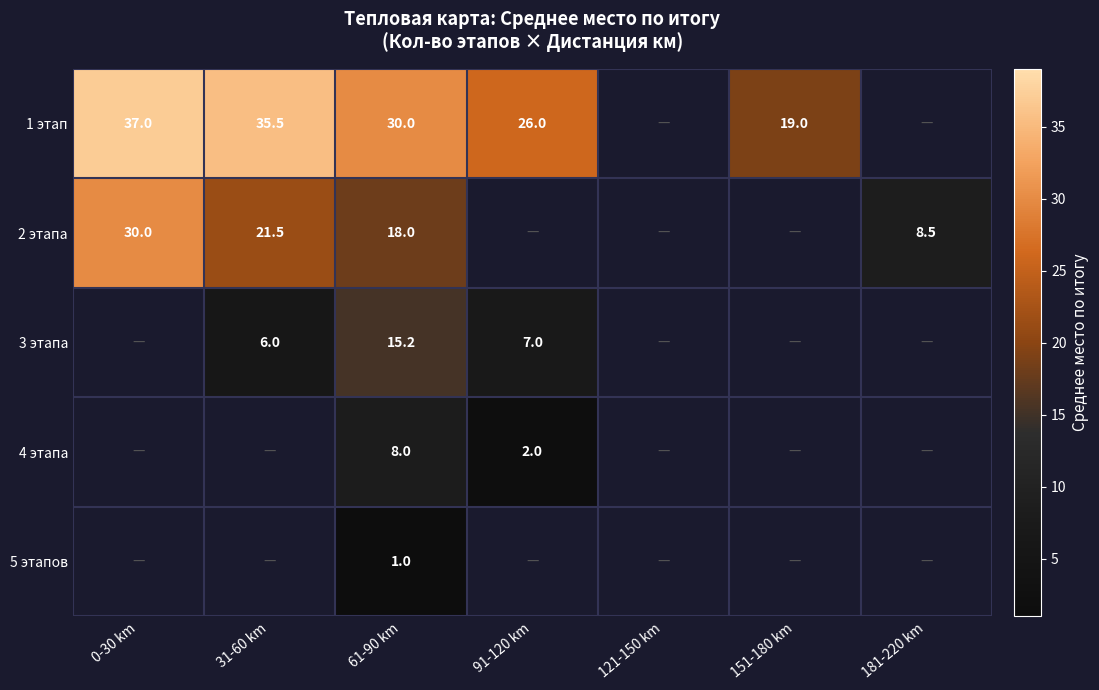

At which category is the sum across all series the highest?

61-90 km